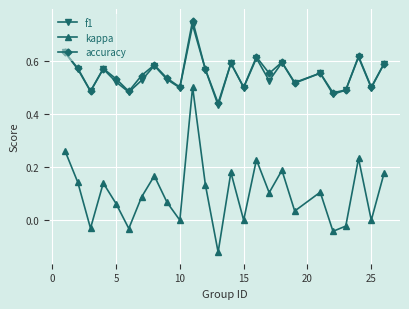

In kappa, how many points are higher than both neighbors (excluding endpoints)?

8